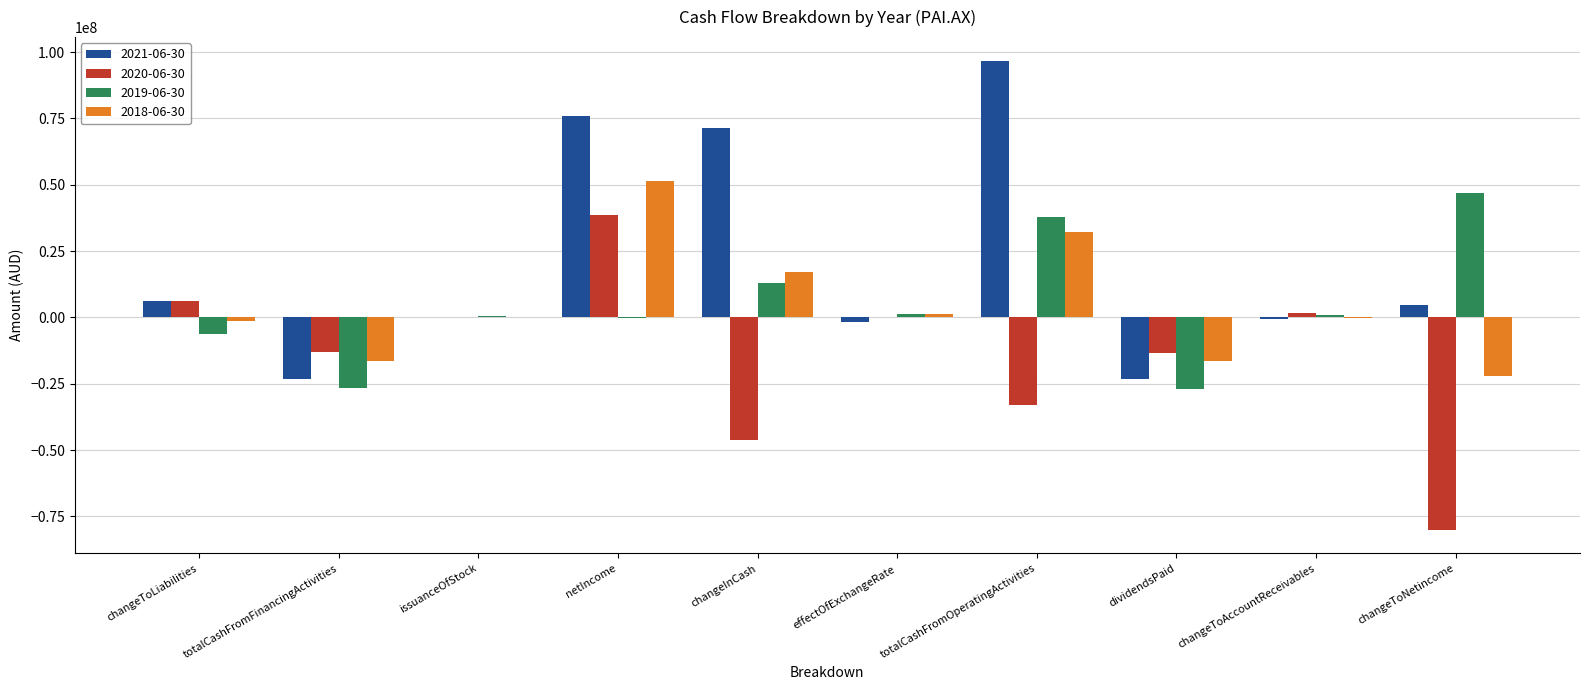

What is the sum of the 2021-06-30 values at effectOfExchangeRate and issuanceOfStock?

-1835000